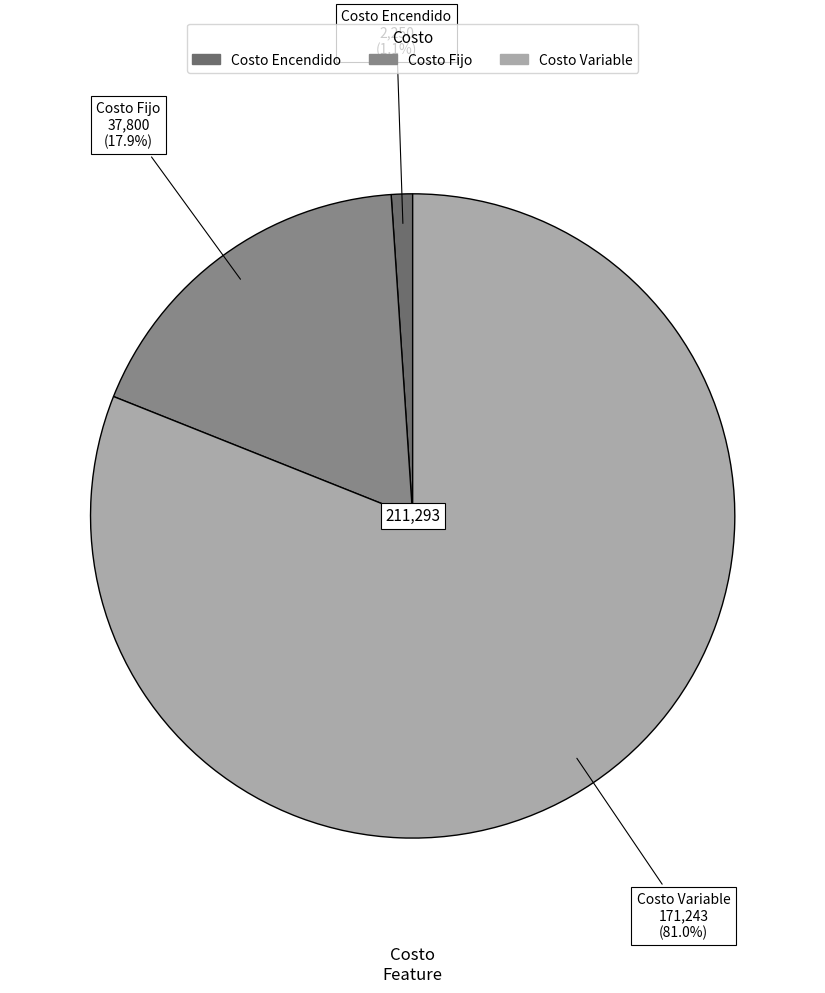

To the nearest percent, what percentage of the pie is Costo Fijo?

18%